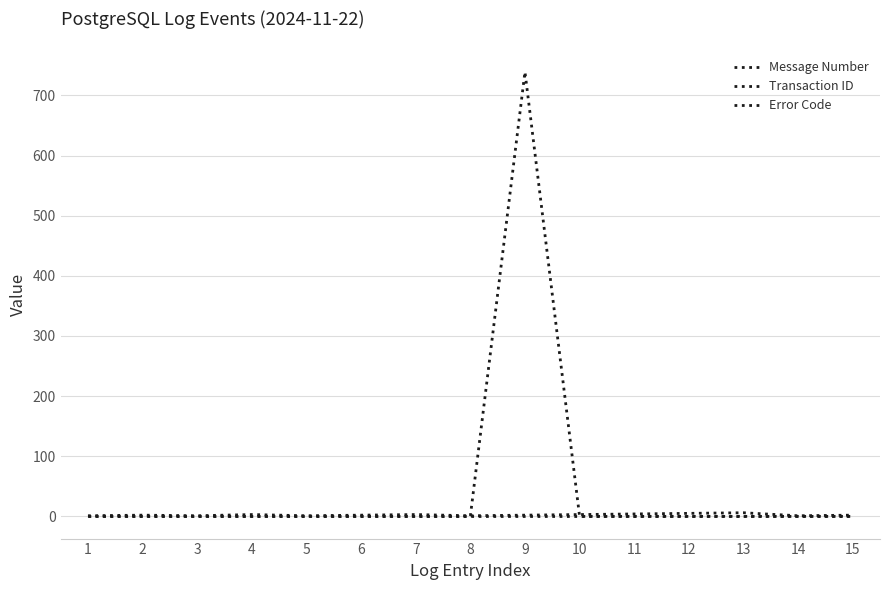

How many lines are shown in the chart?

3